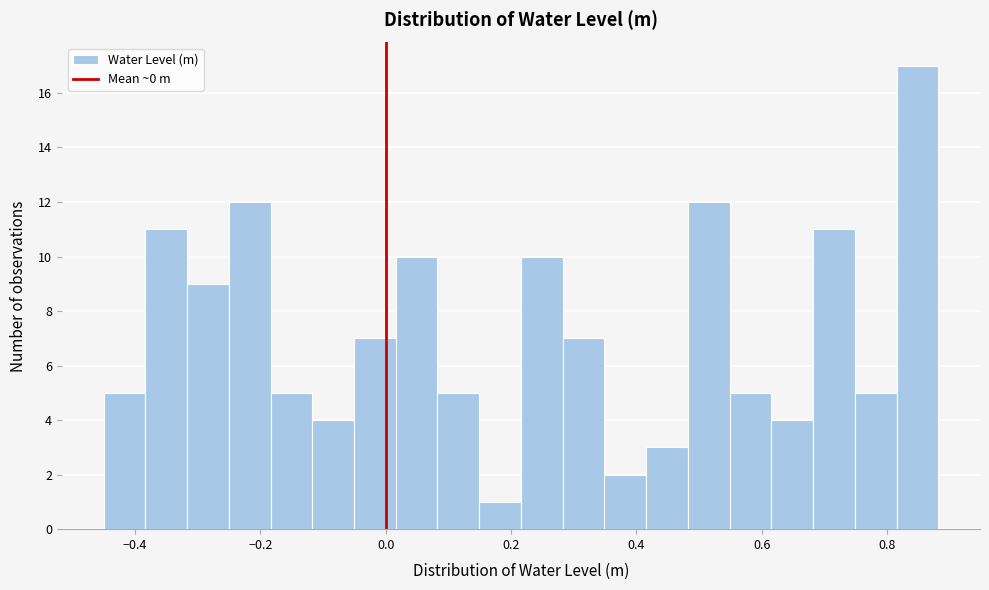

Read against the x-axis, roughly where is the centre of the tallest bar?

0.84